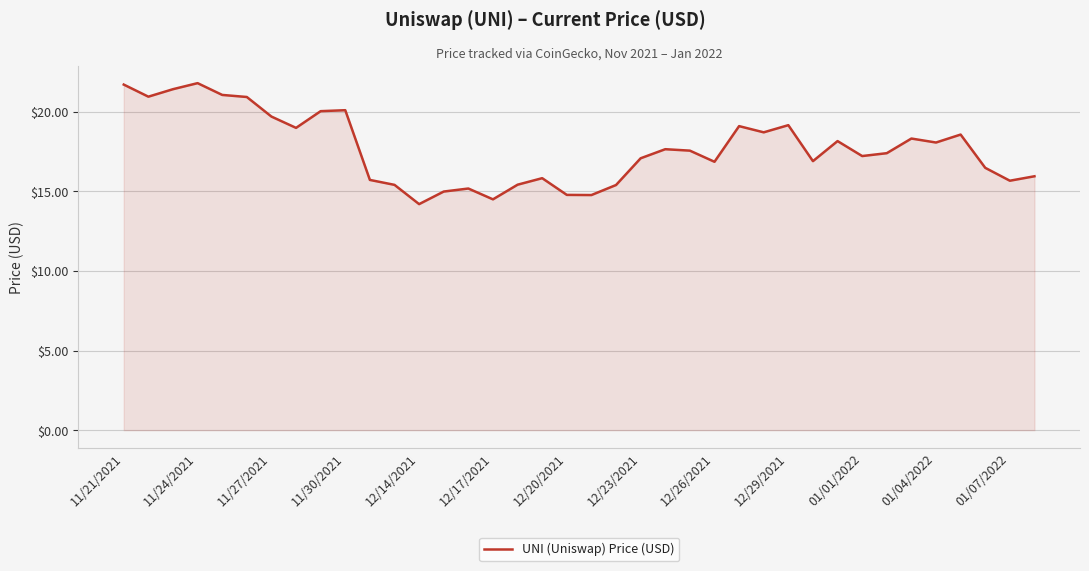

What is the minimum value shown in the chart?

14.2